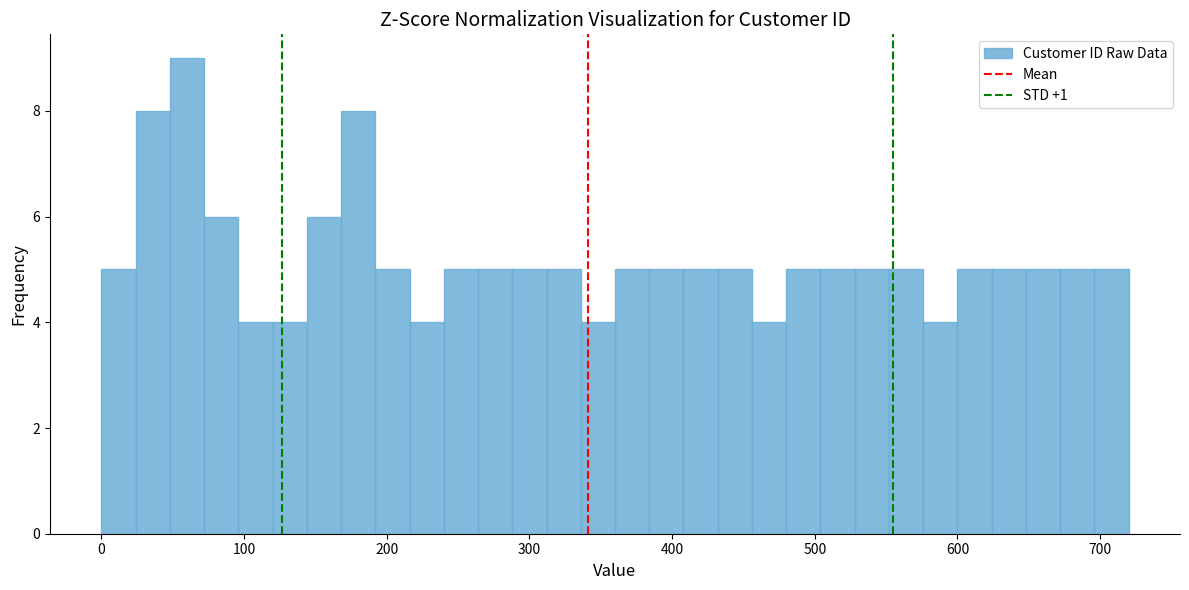

Around what value on the x-axis is the tallest bar? Give the approximate position of its centre, as read against the axis.

60